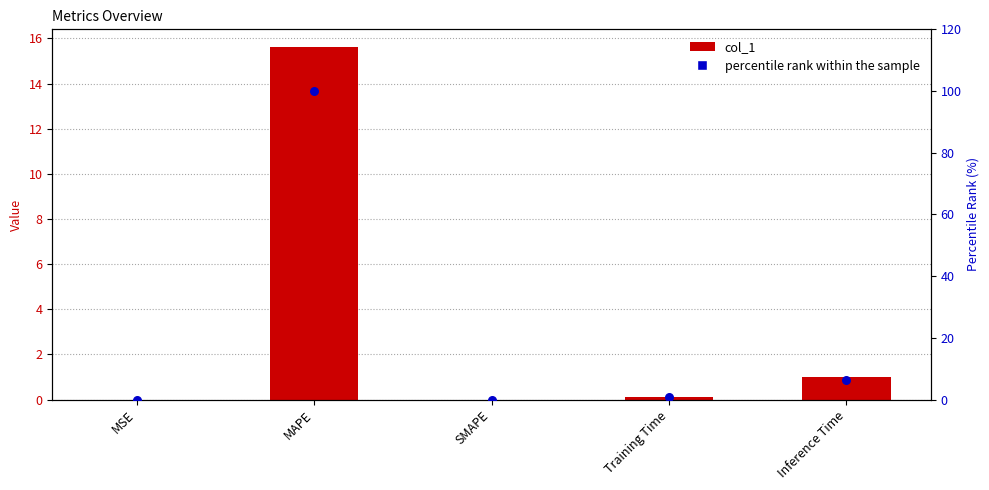

Is the value of percentile rank within the sample at MSE greater than the value of col_1 at MAPE?

No